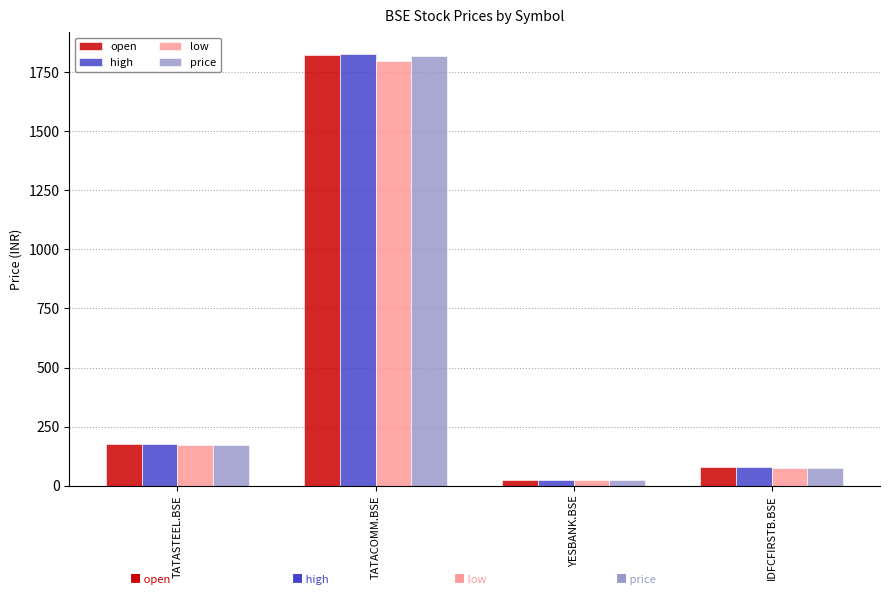

Which series has the widest spread of values?

high